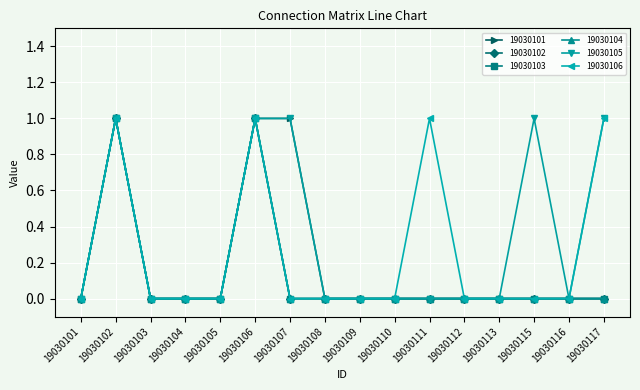

Between 19030113 and 19030109, which is larger?

19030113